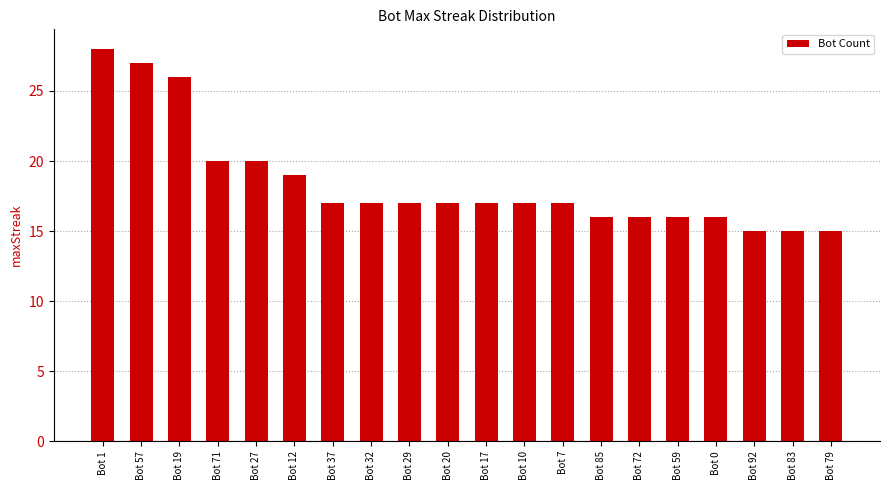

What is the value of the 8th bar from the left?

17